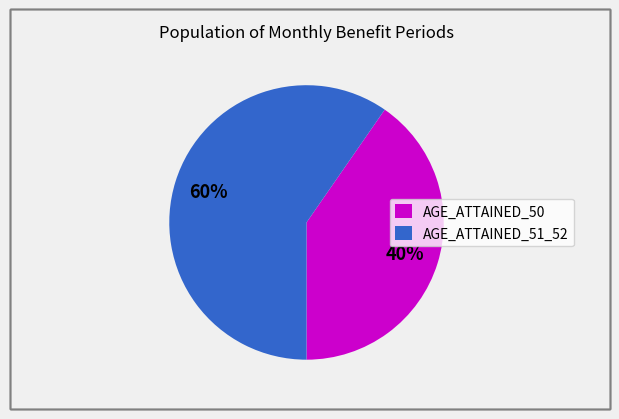

Rank the categories by value from highest to lowest.

AGE_ATTAINED_51_52, AGE_ATTAINED_50